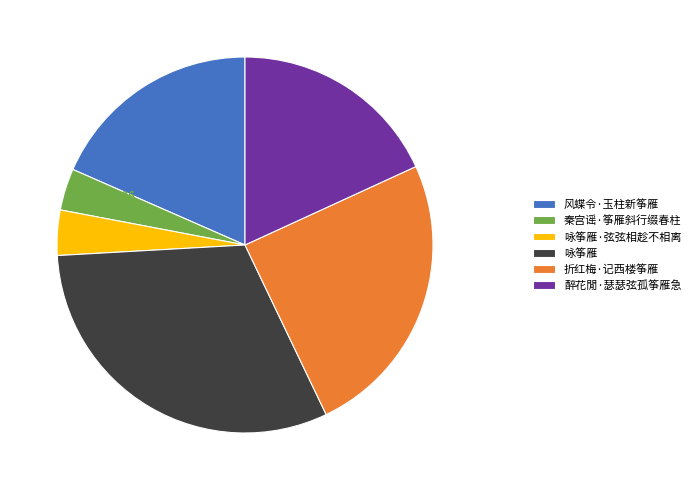

To the nearest percent, what is the average slice percentage?

17%